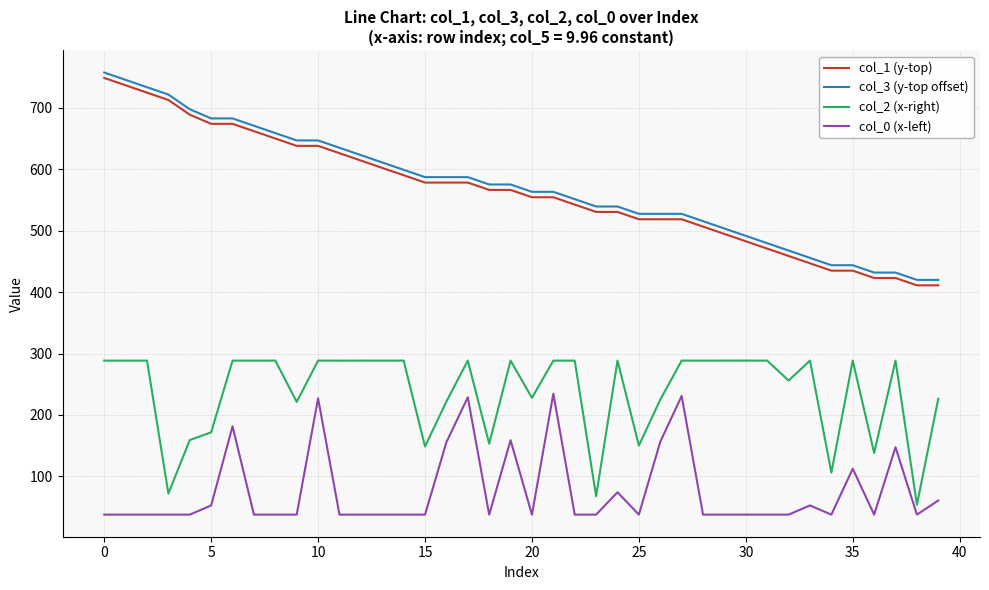

What is the smallest value displayed?

37.6